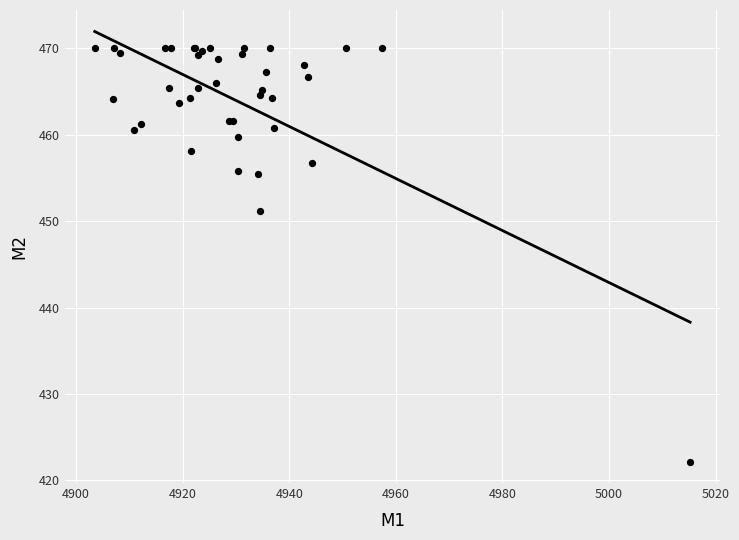

What Y value in the scatter plot is closest to 446?

451.2